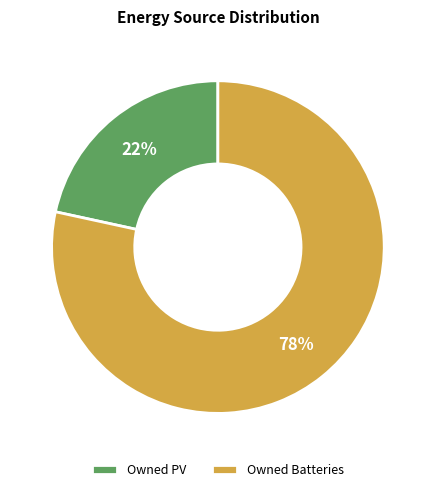

To the nearest percent, what is the combined percentage of Owned Batteries and Owned PV?

100%